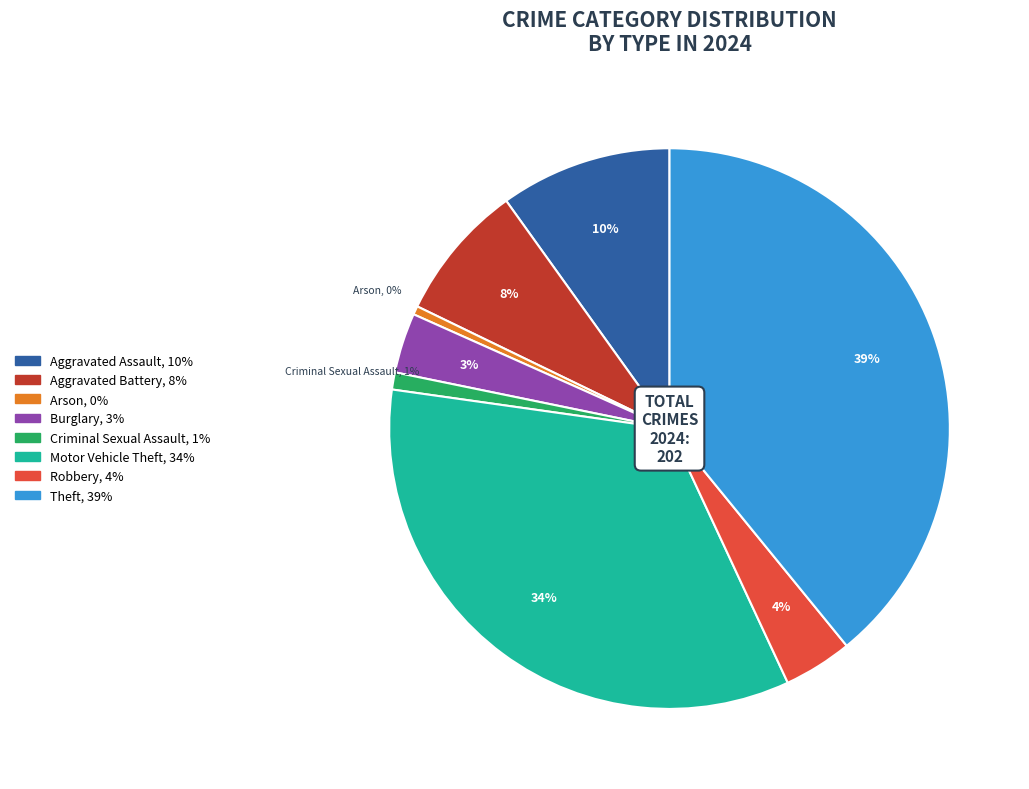

Is there any slice that represents more than half of the pie?

No